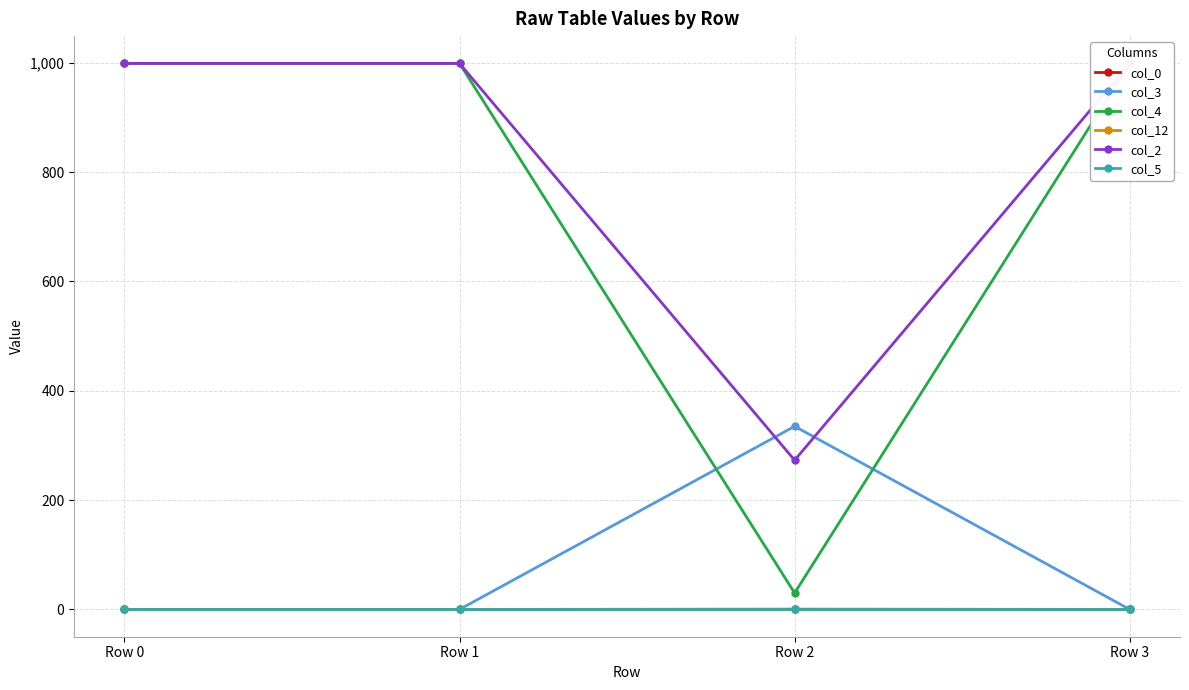

The value of col_3 at Row 1 is 153.7. True or false?

False